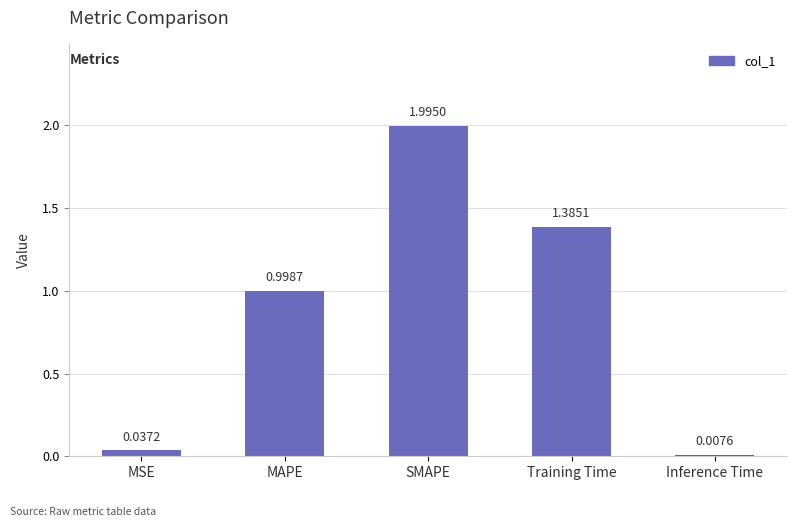

Which has a higher value, MSE or Inference Time?

MSE